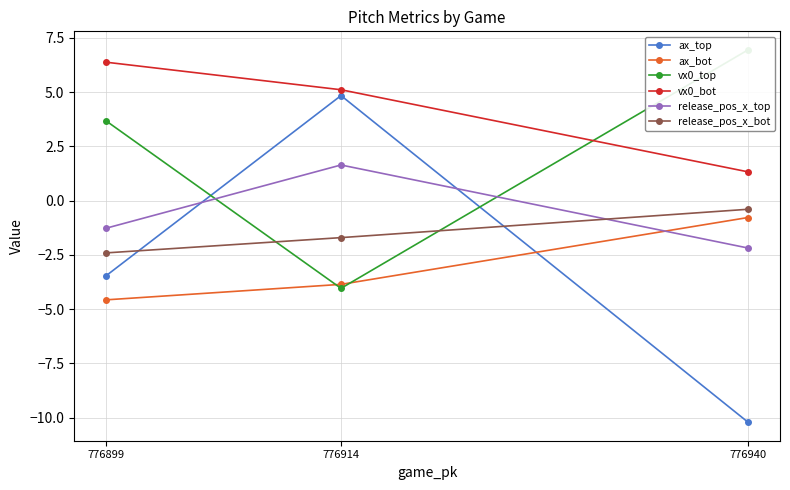

Is the value of ax_bot at 776899 greater than the value of release_pos_x_bot at 776940?

No